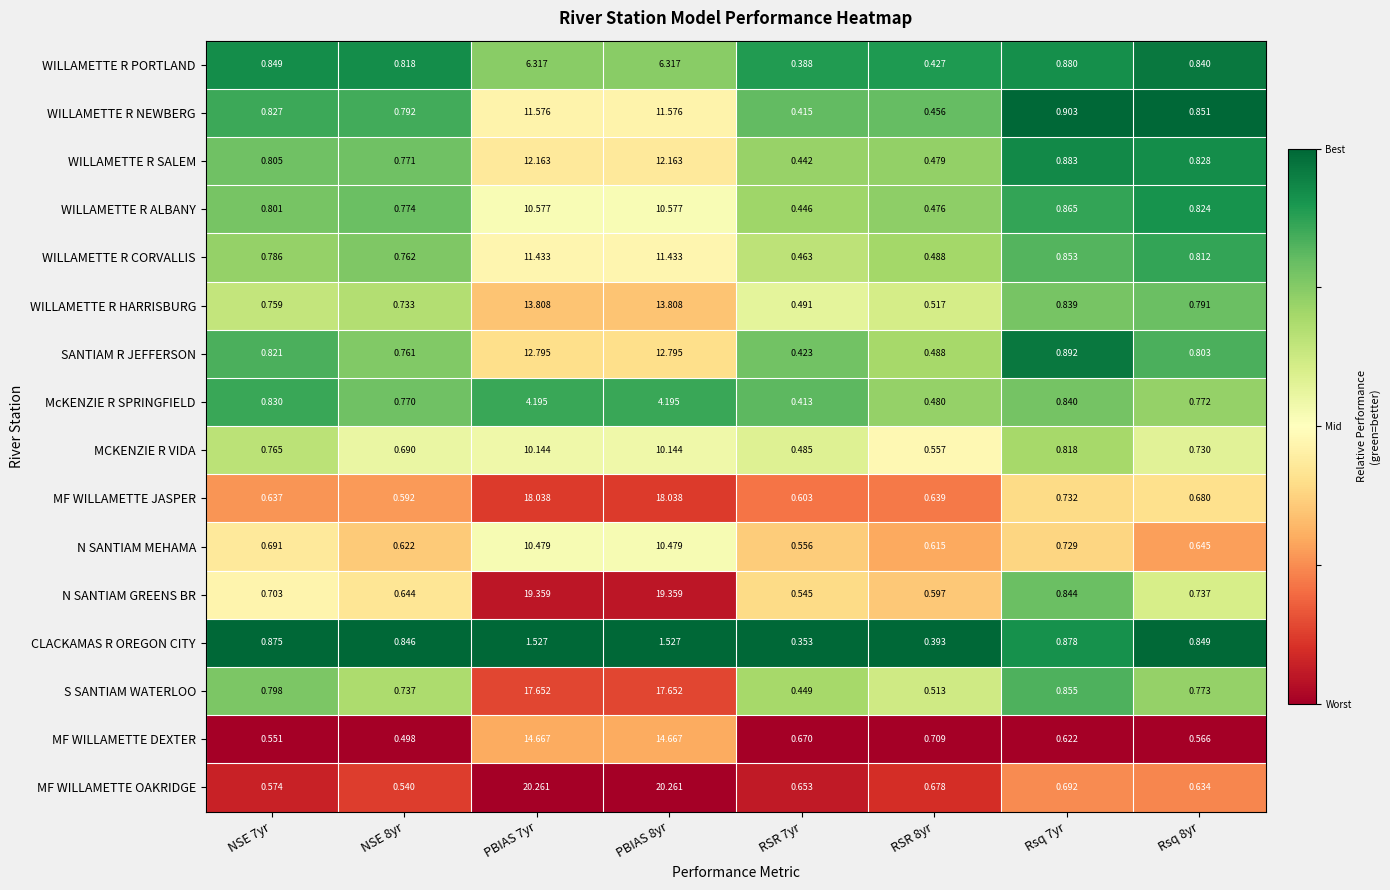

Which series has the widest spread of values?

MF WILLAMETTE OAKRIDGE